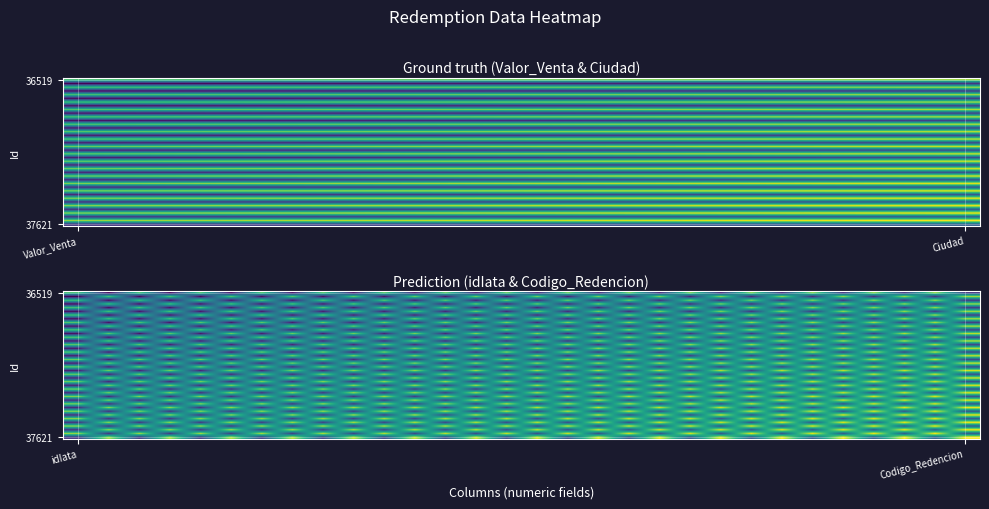

What is the greatest value displayed?

1.0